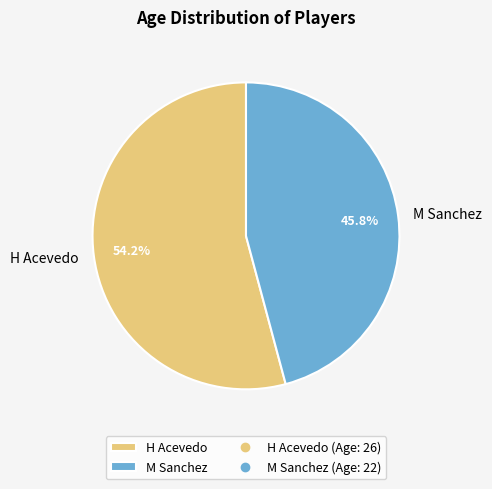

The H Acevedo slice represents 54% of the pie. True or false?

True